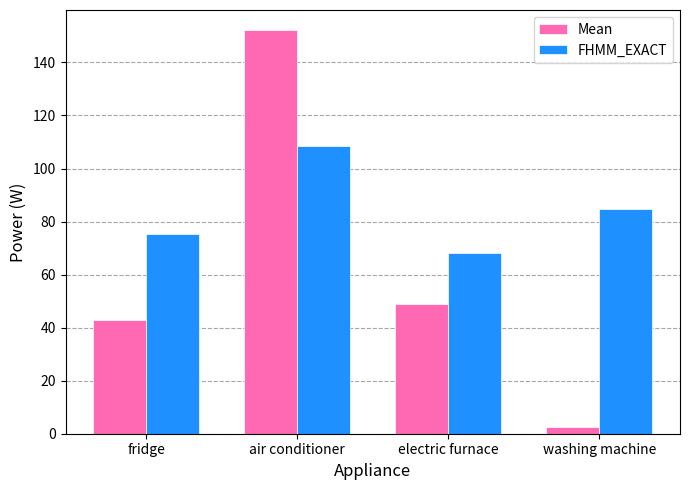

What is the label of the 4th bar from the left?

washing machine